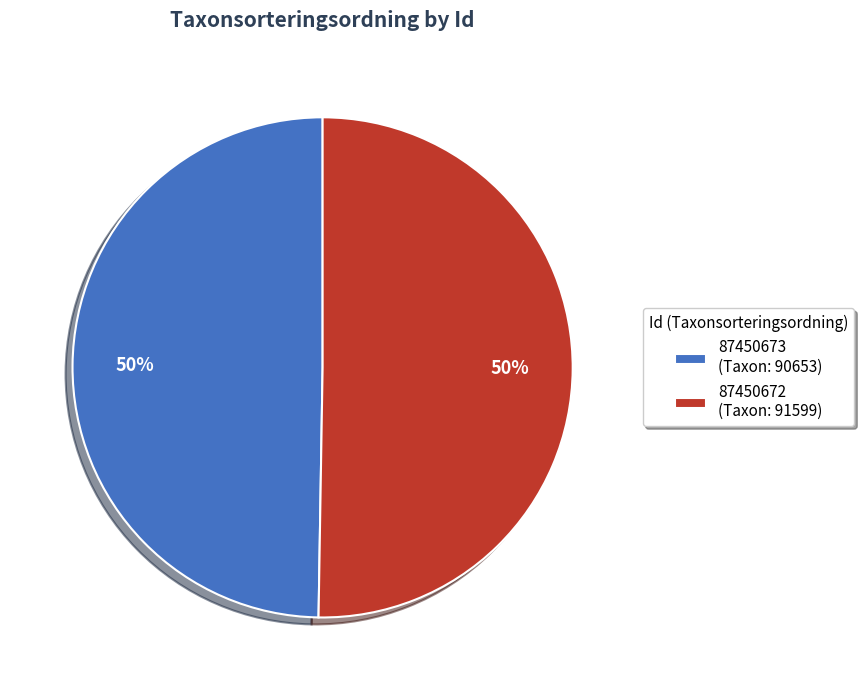

How many segments does this pie chart have?

2